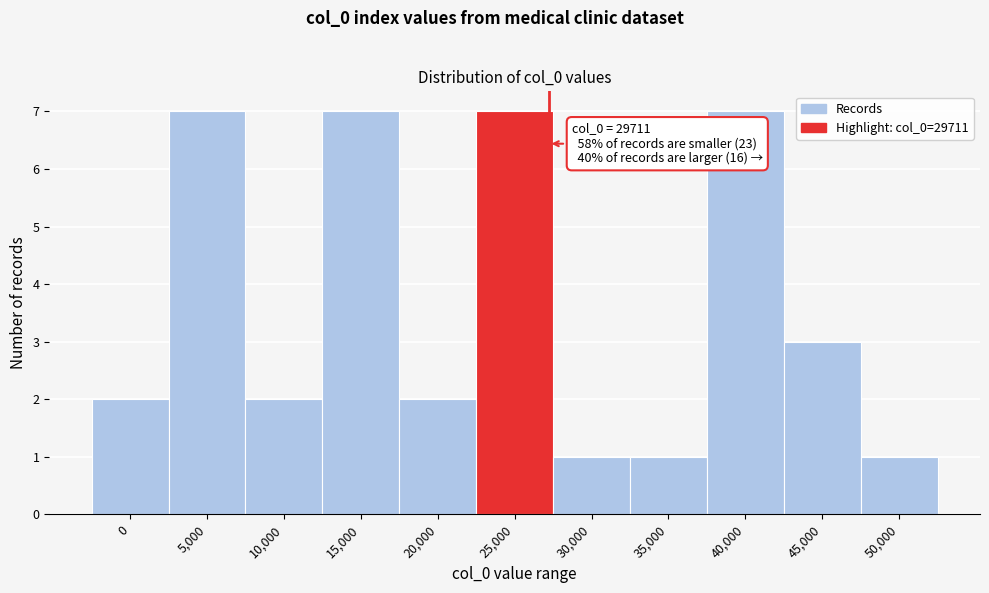

Reading left to right, transcribe all the data shown in this chart.

0=2	5,000=7	10,000=2	15,000=7	20,000=2	25,000=7	30,000=1	35,000=1	40,000=7	45,000=3	50,000=1